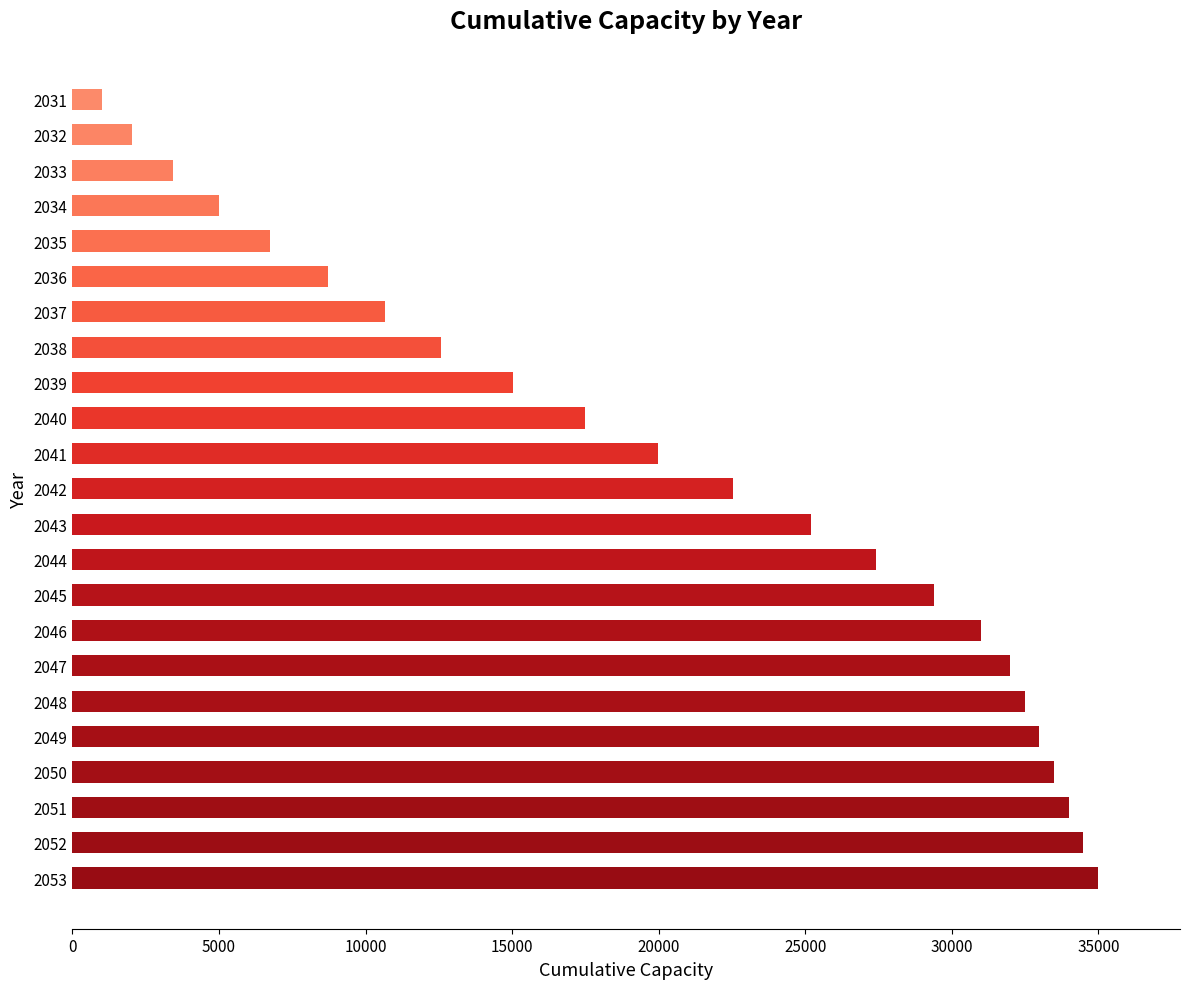

List the labels in order of value, smallest first.

2031, 2032, 2033, 2034, 2035, 2036, 2037, 2038, 2039, 2040, 2041, 2042, 2043, 2044, 2045, 2046, 2047, 2048, 2049, 2050, 2051, 2052, 2053